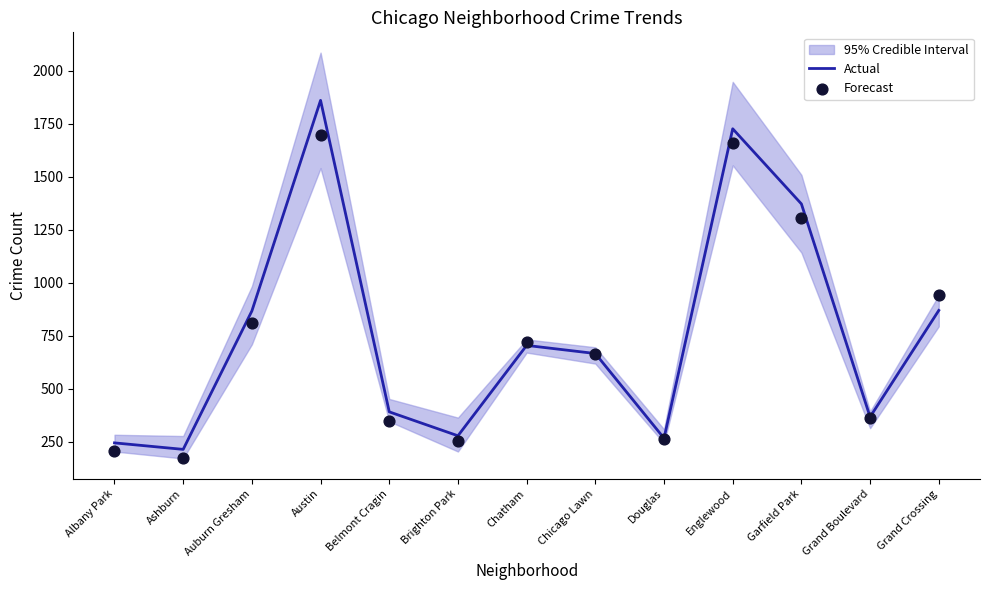

Which series reaches the minimum Y coordinate?

Forecast